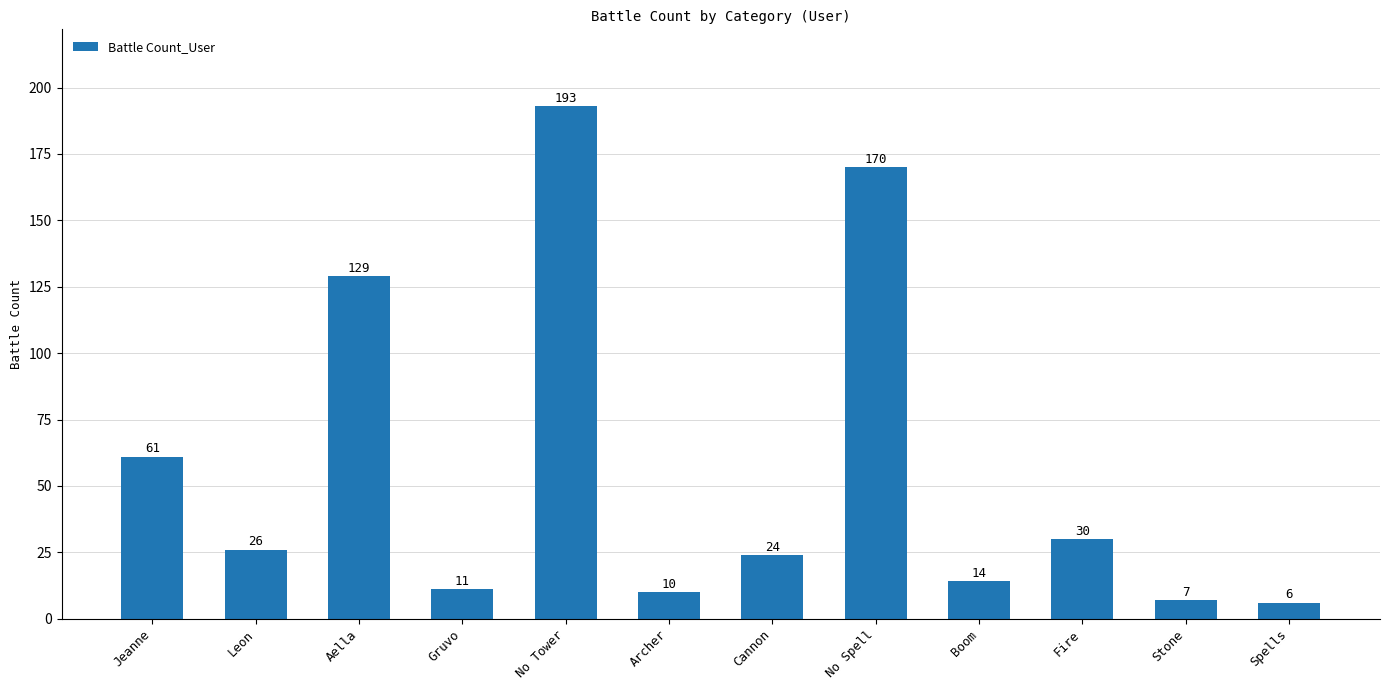

At which category does the chart reach its peak across all series?

No Tower